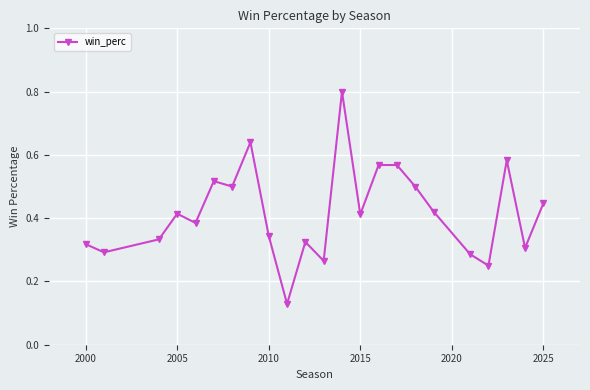

What is the sum of all values?

9.6